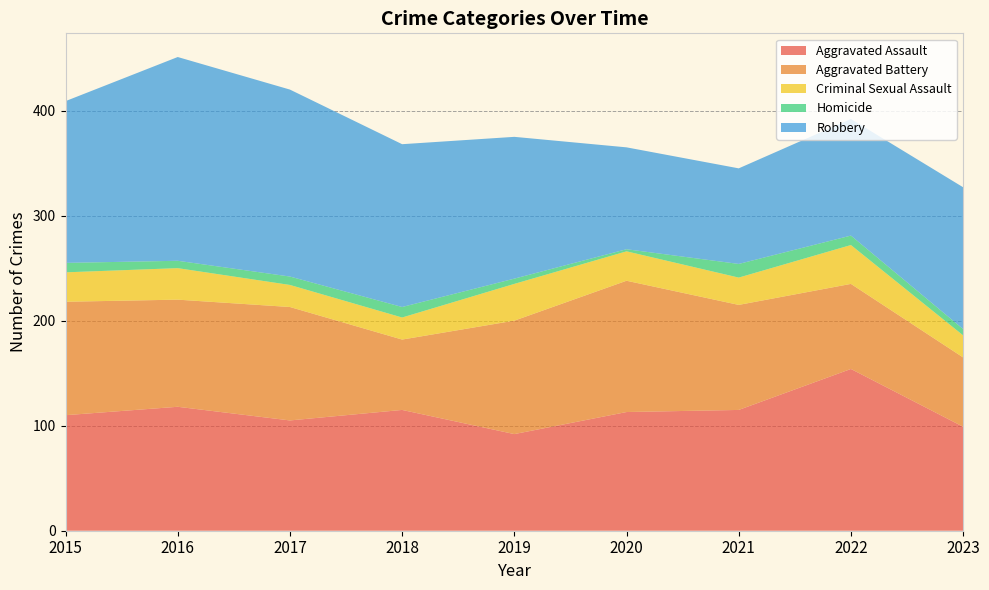

Reading right to left, transcribe all the data shown in this chart.

Aggravated Assault: 99	154	115	113	92	115	105	118	110
Aggravated Battery: 66	81	100	125	108	67	108	102	108
Criminal Sexual Assault: 21	37	26	28	35	21	21	30	28
Homicide: 6	9	13	2	5	10	8	7	9
Robbery: 135	111	91	97	135	155	178	194	154